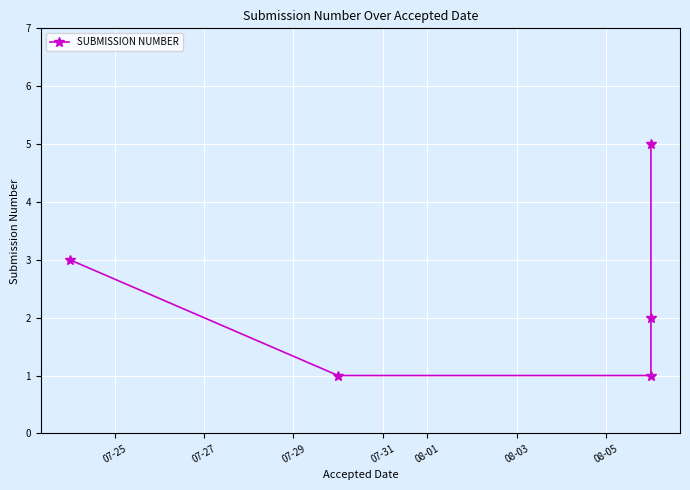

What is the sum of all values?

12